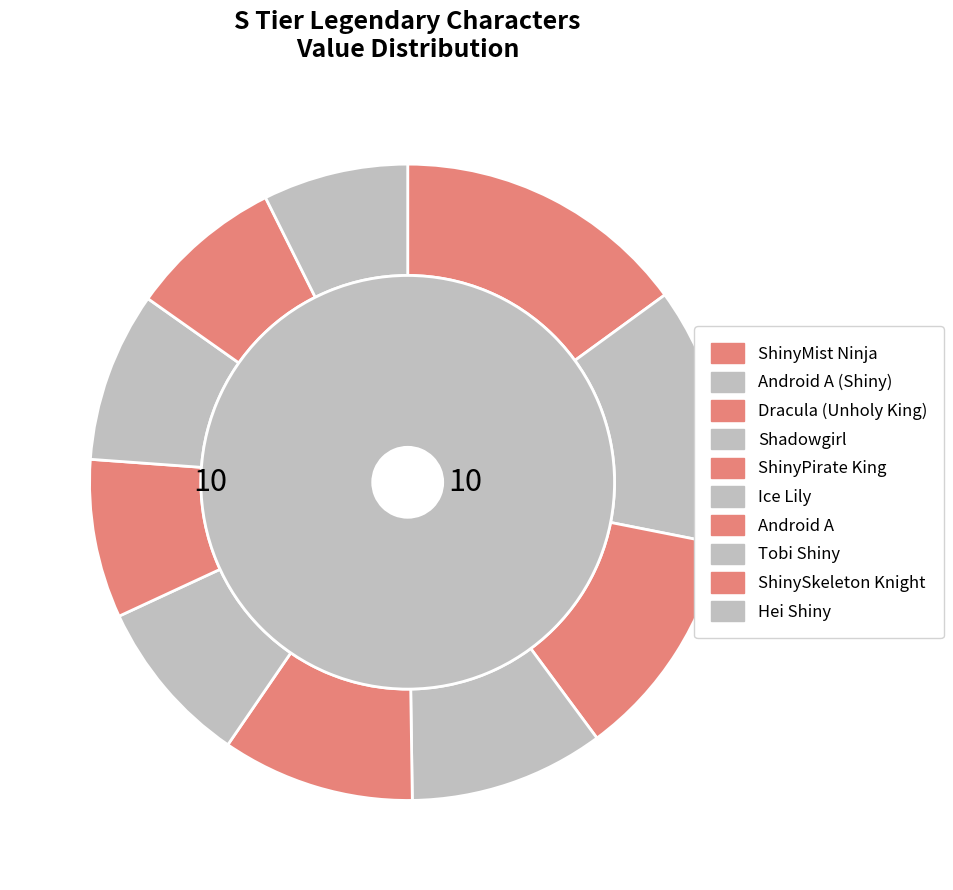

To the nearest percent, what is the difference between the Android A and Dracula (Unholy King) slice percentages?

4%